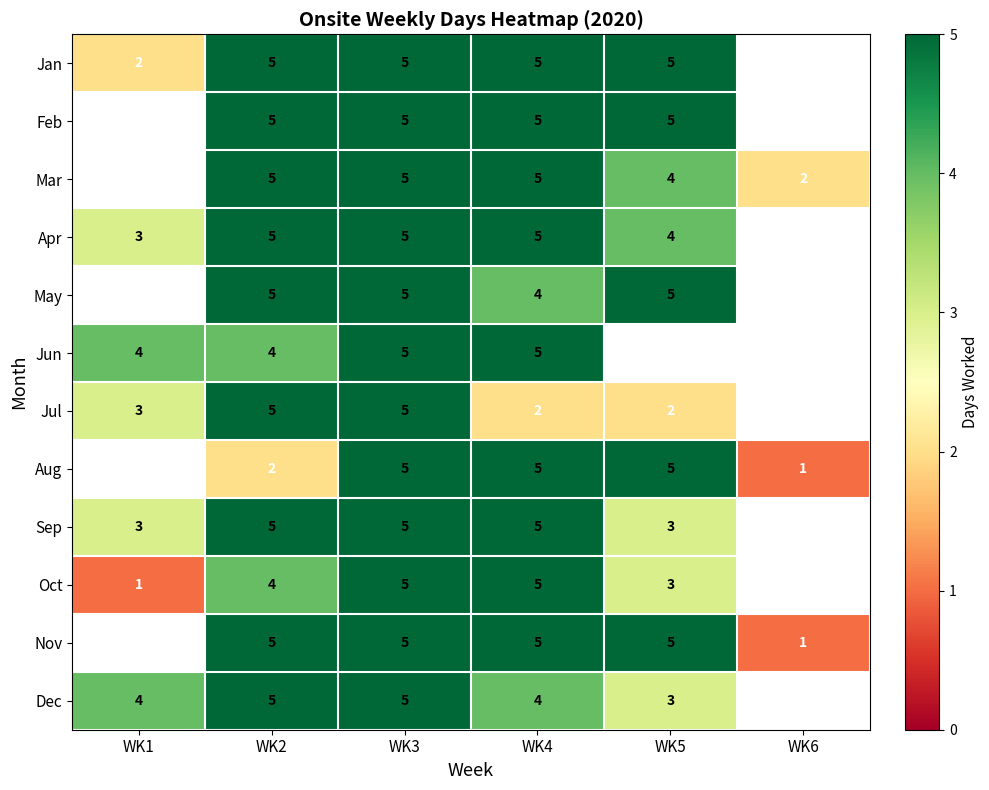

The Aug series shows 0 at WK6. True or false?

False